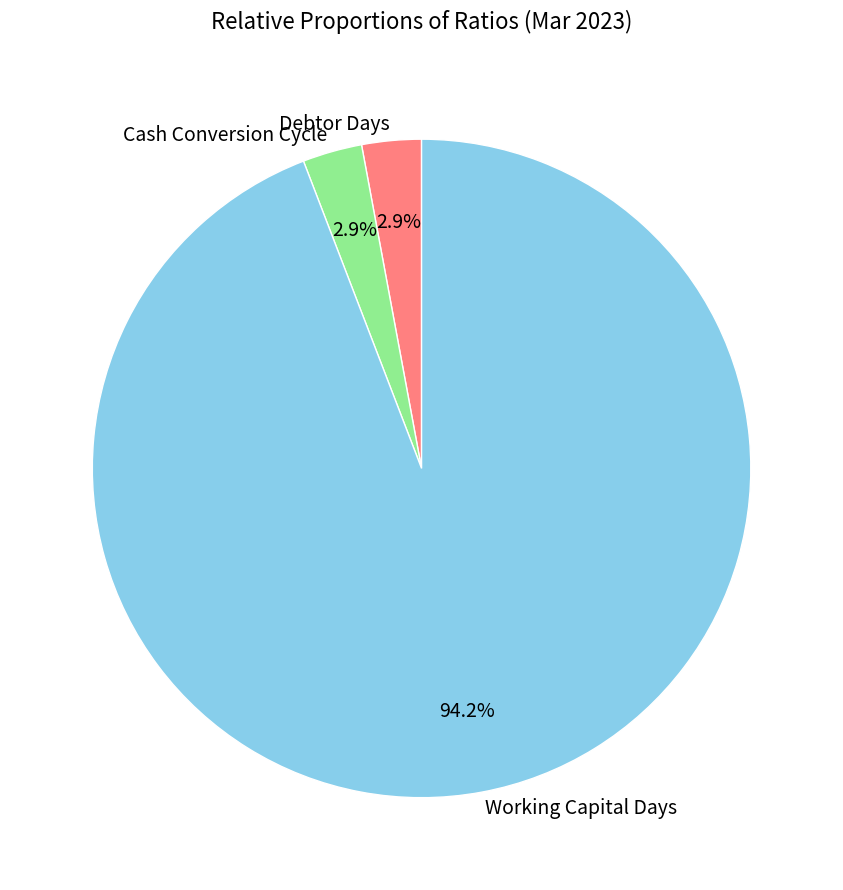

Does any single category account for the majority?

Yes